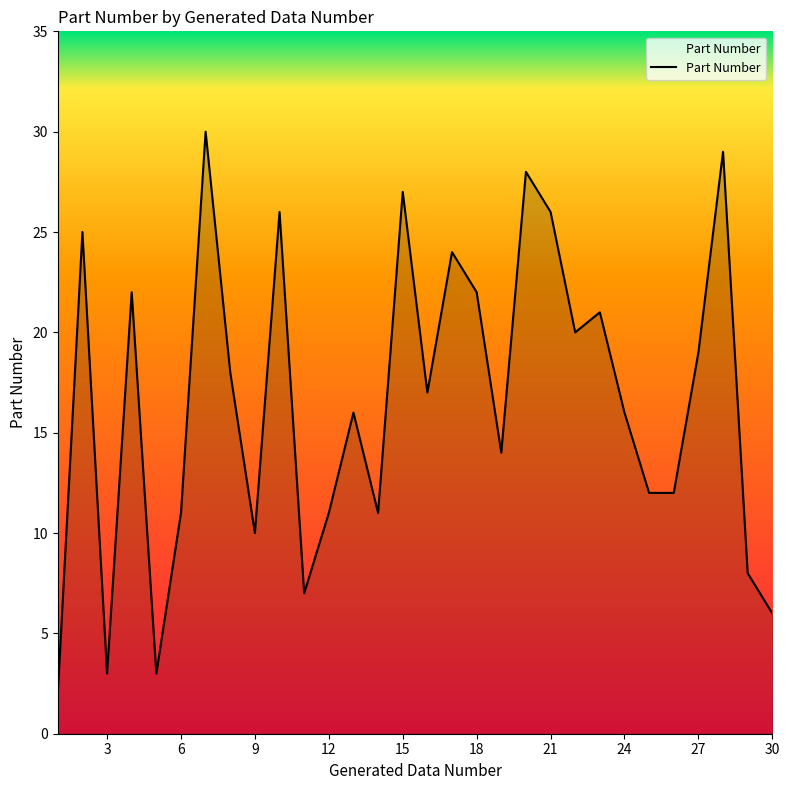

What is the maximum value shown in the chart?

30